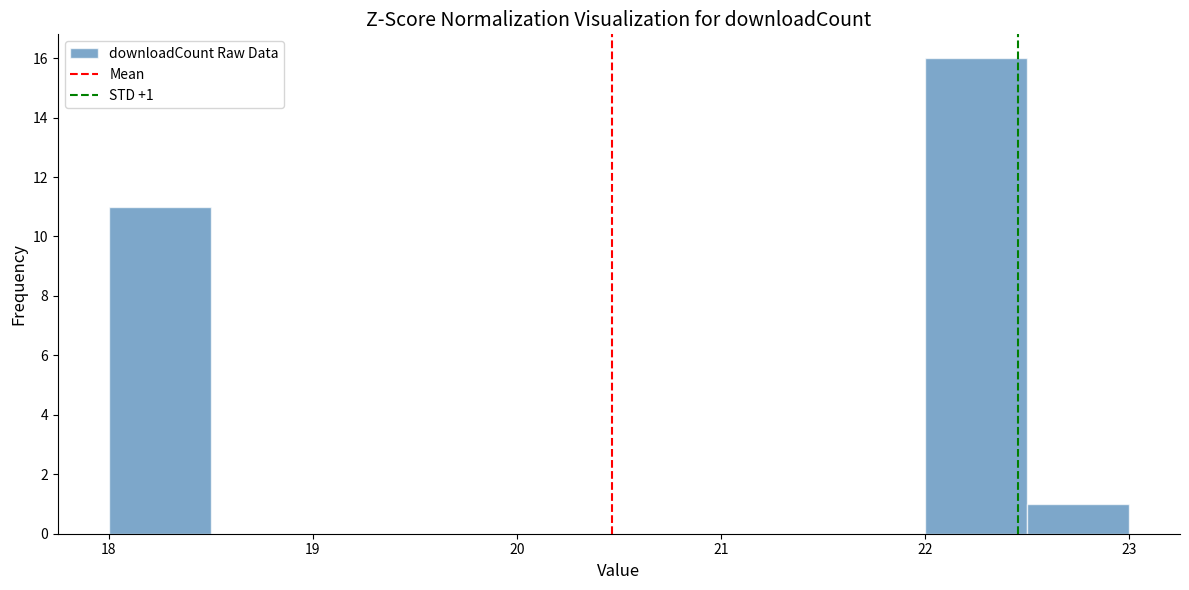

Over which range of the x-axis is the bar tallest?

22.0 to 22.5